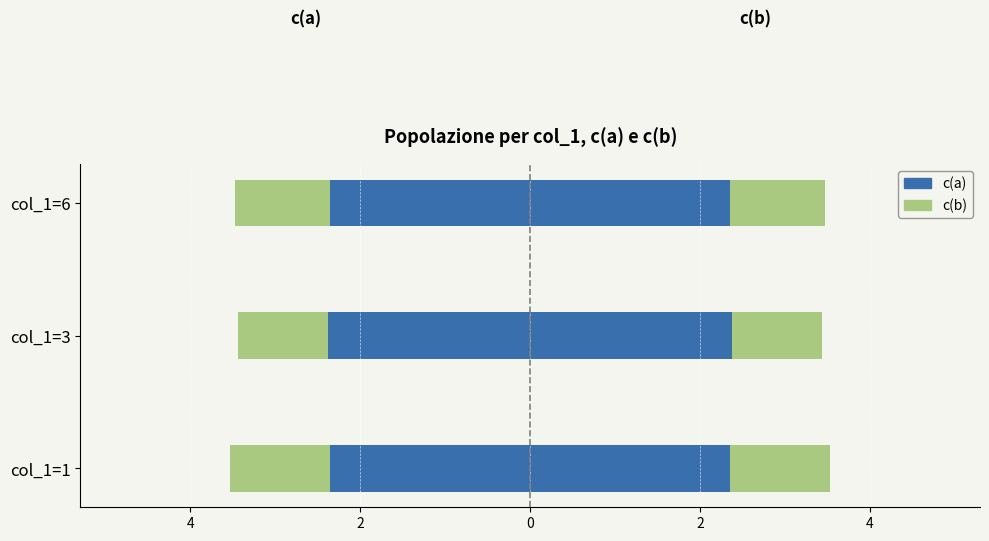

Rank the series by their maximum value, from lowest to highest.

c(a), c(b) (left)